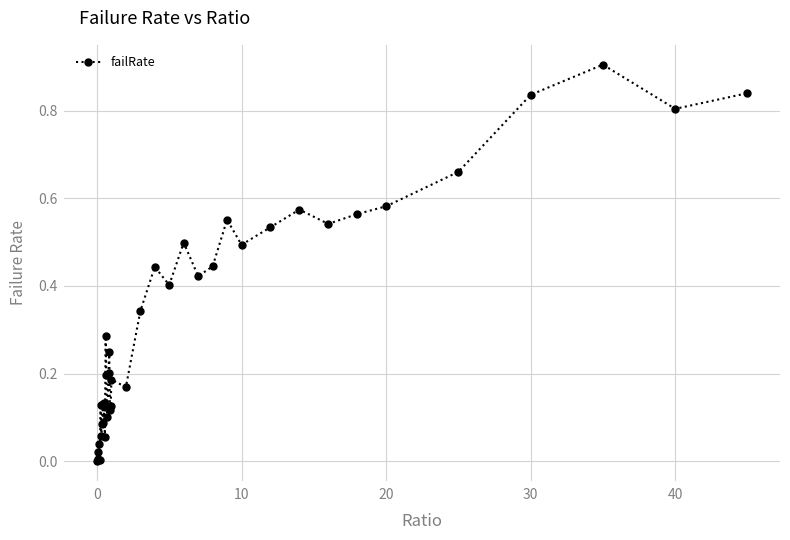

What is the maximum value shown in the chart?

0.9